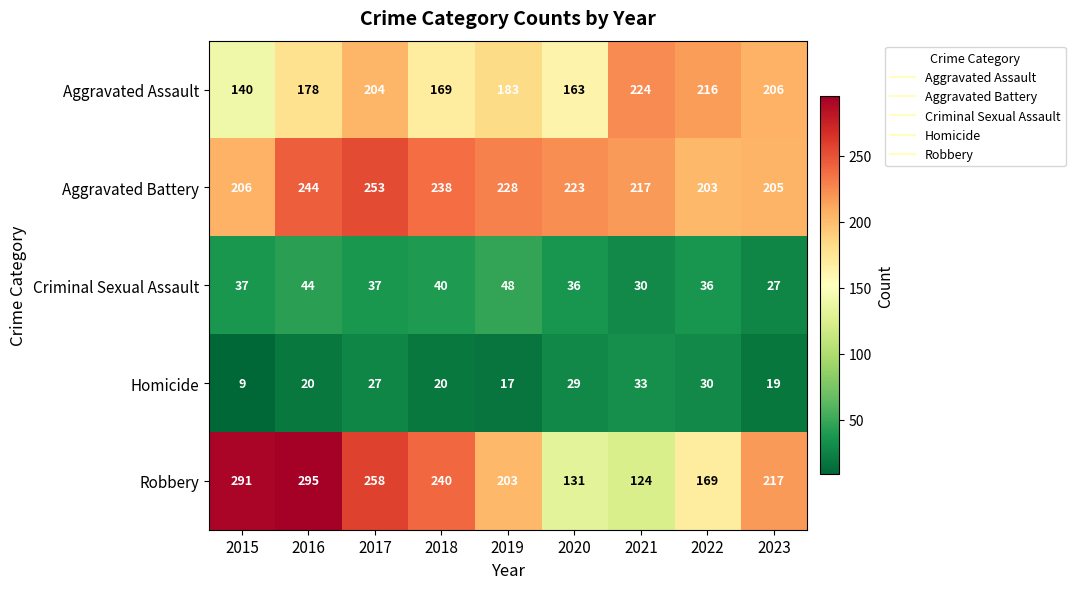

The value of Aggravated Assault at 2017 is 204. True or false?

True